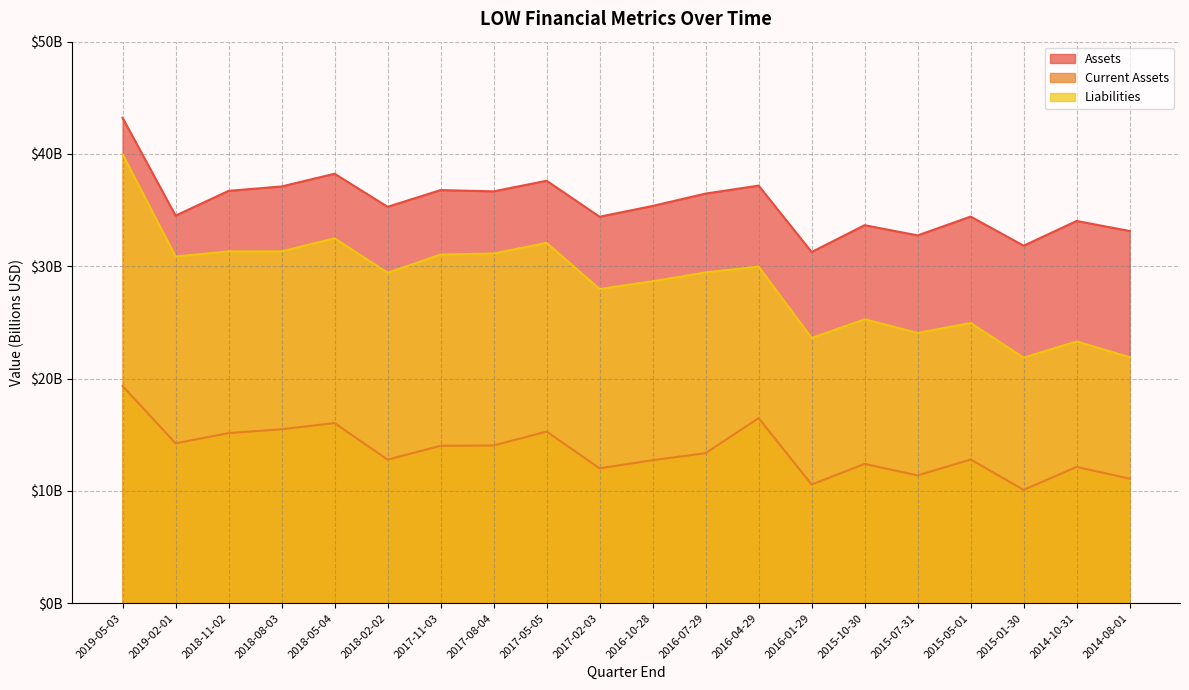

Rank the series by their maximum value, from highest to lowest.

Assets, Liabilities, Current Assets